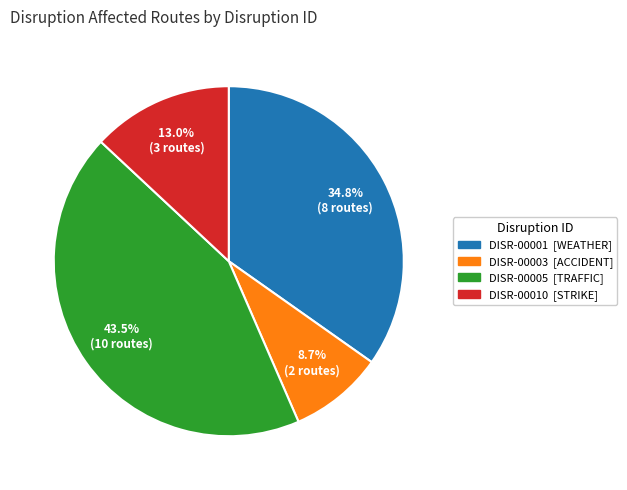

Is it true that DISR-00001 is 49% of the pie?

False